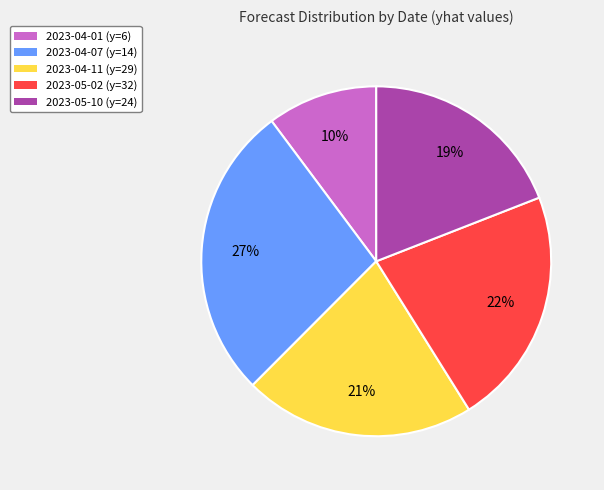

The 2023-04-01 (y=6) slice represents 10% of the pie. True or false?

True